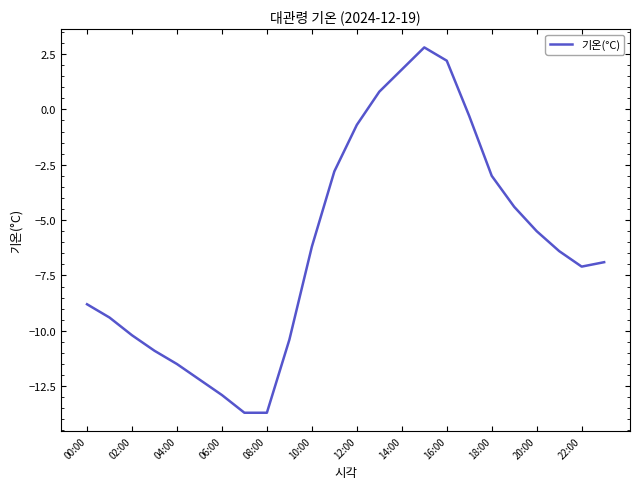

What is the smallest value displayed?

-13.7